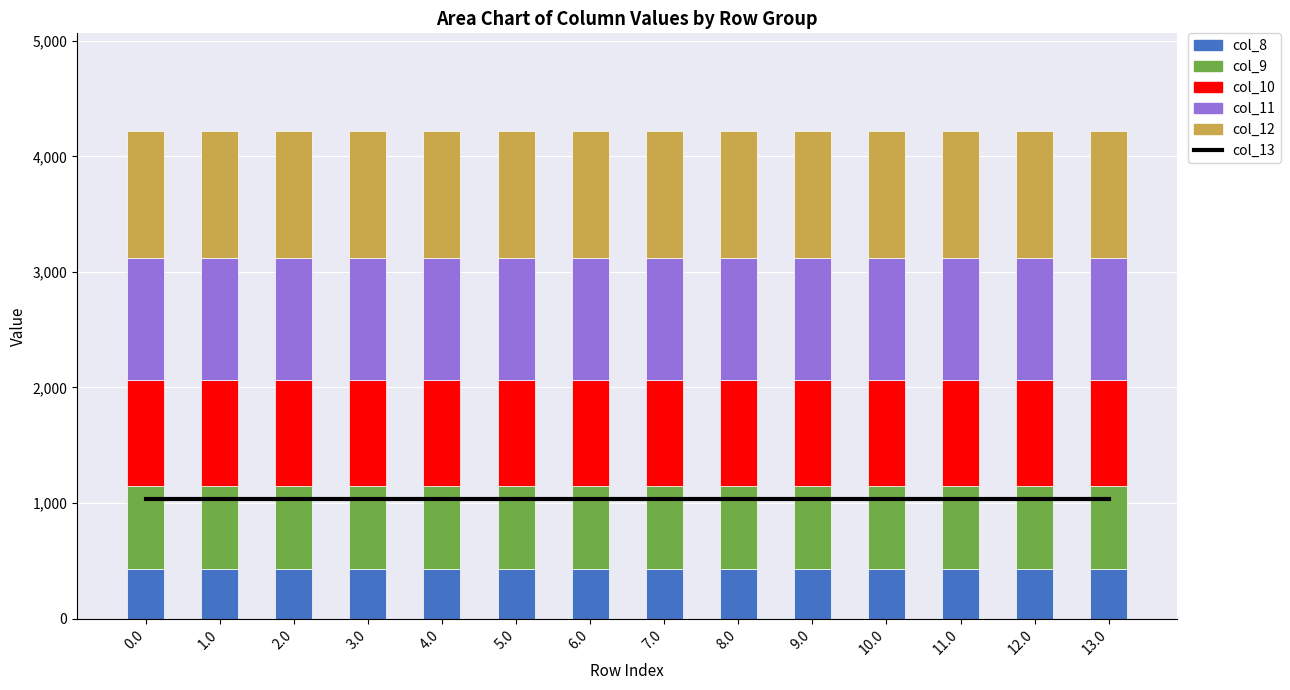

What are all the series names shown in the legend?

col_13, col_8, col_9, col_10, col_11, col_12